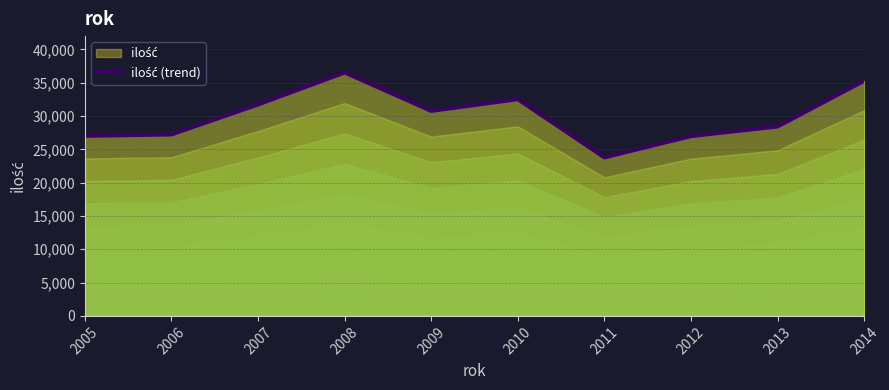

What is the sum of all values?

300227